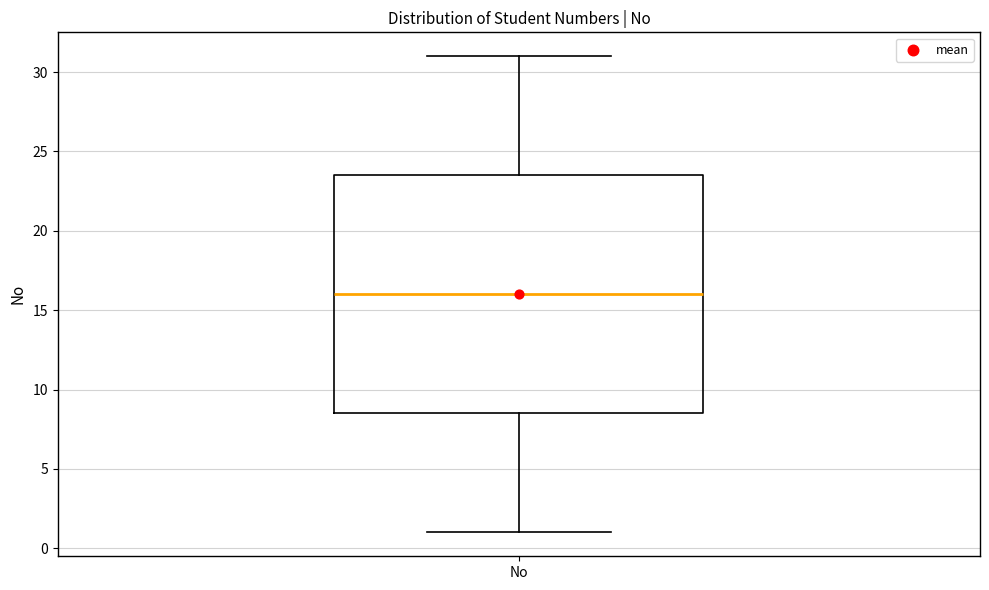

Read this box plot against the y-axis: the position of the median line, the range covered by the box, and the ends of both whiskers. The values are not printed on the chart, so give them approximately, as read against the axis.

median 16.0, box 8.5 to 23.5, whiskers 1.0 to 31.0